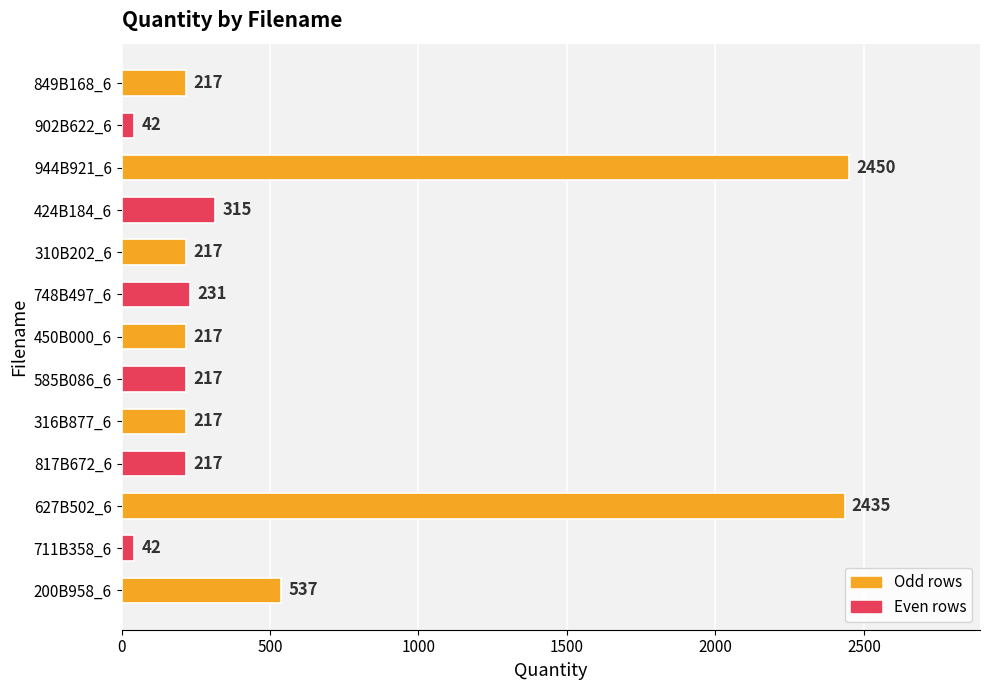

How many values are below 217?

2